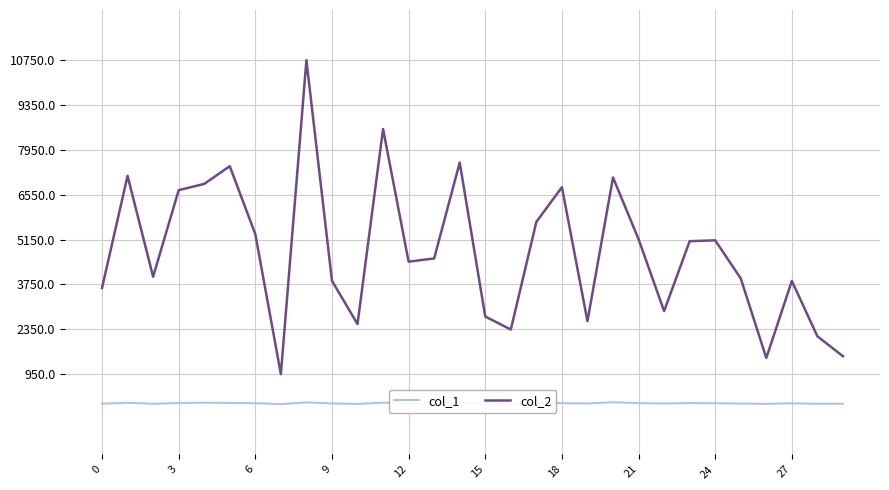

True or false: col_1 and col_2 cross at least once.

False